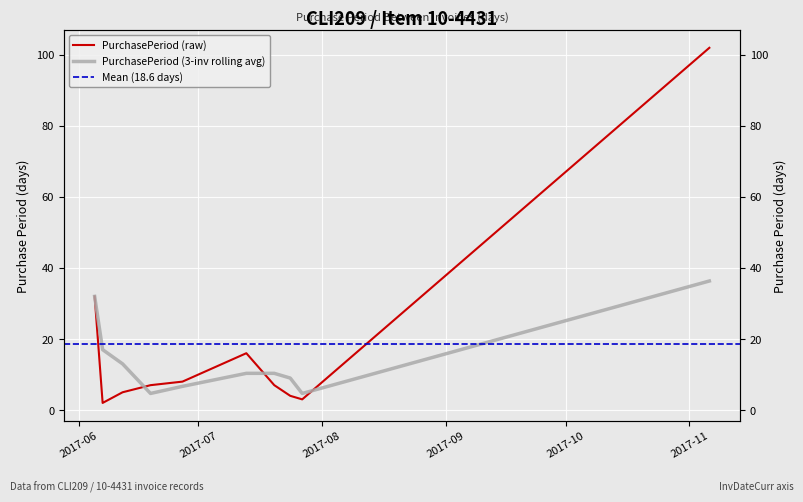

Count the number of values greater than 7.

4